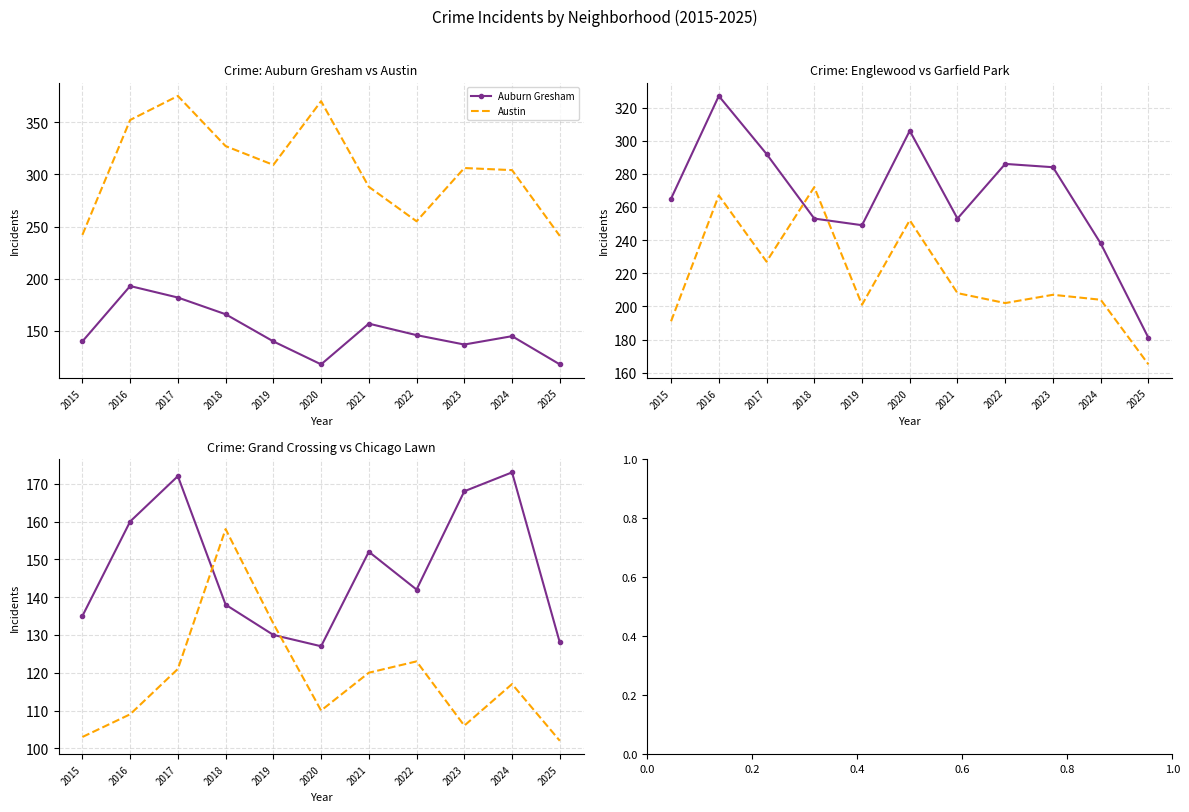

What is the sum of all Garfield Park values?

2396